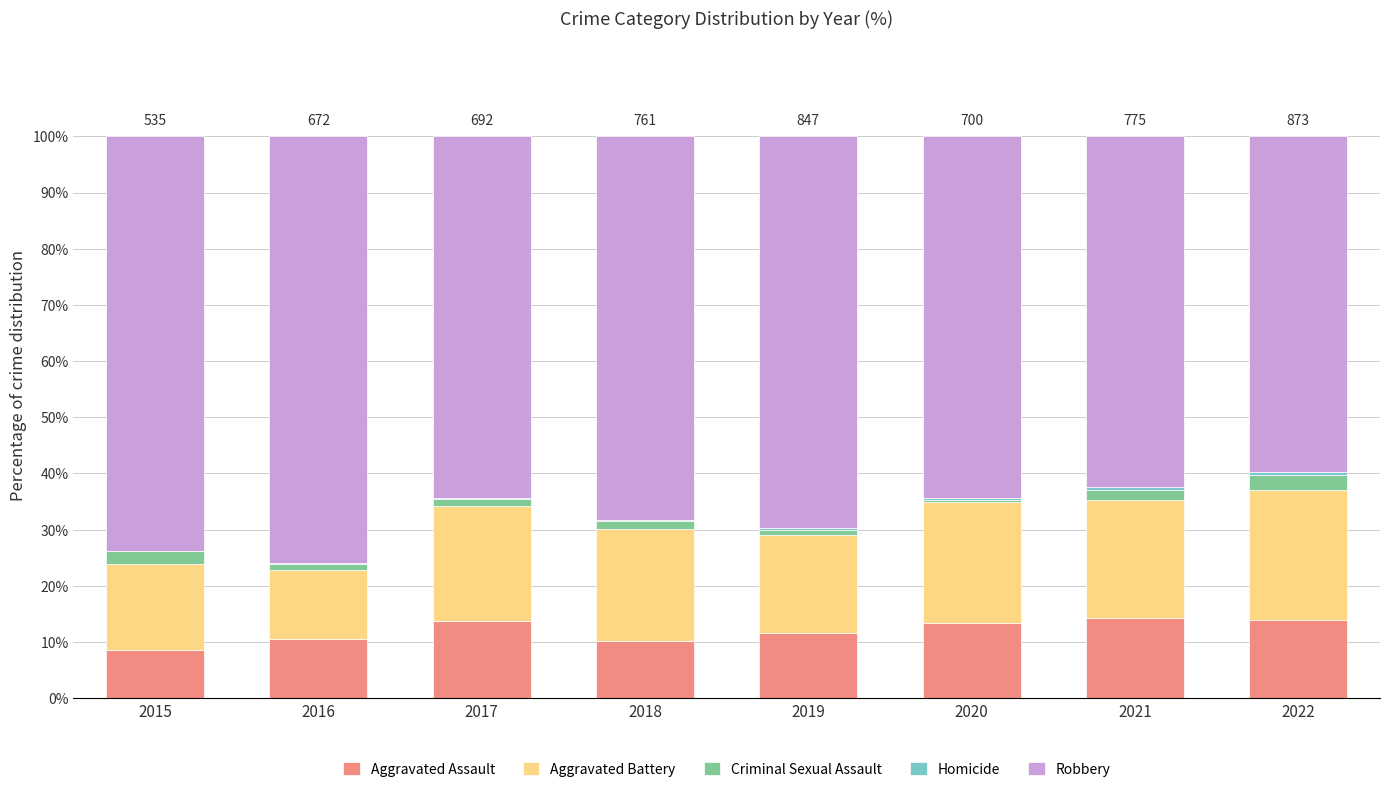

How many series are shown in this chart?

5